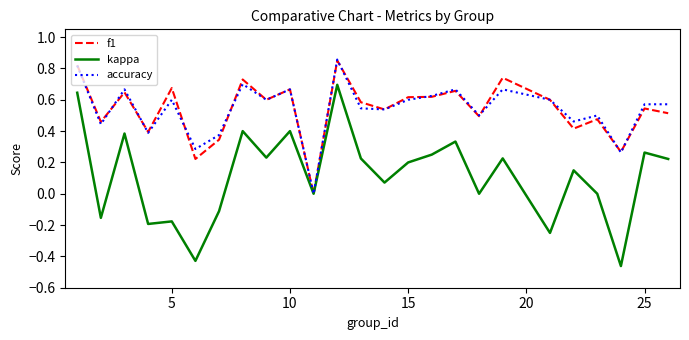

Which series has the largest range (max minus min)?

kappa